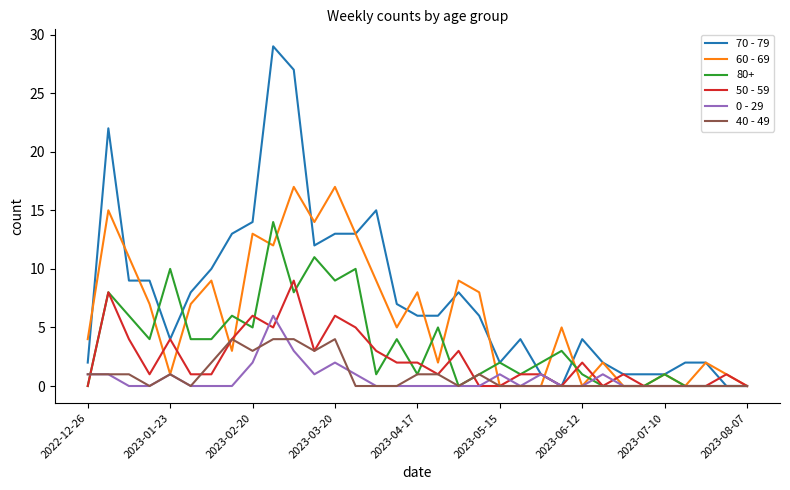

Which series has the largest total across all categories?

70 - 79